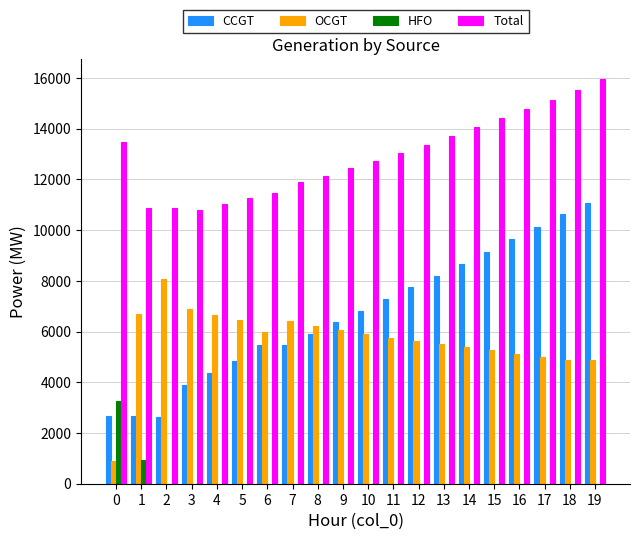

Is it true that CCGT equals 7288 at 11?

True